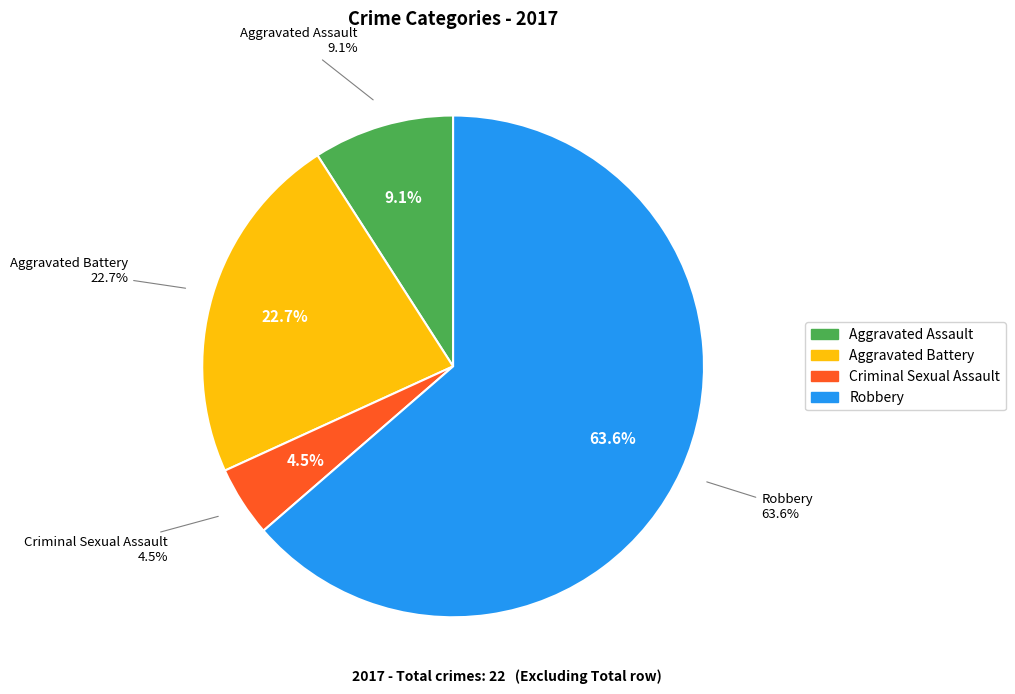

What is the change in value from Aggravated Battery to Criminal Sexual Assault?

-4